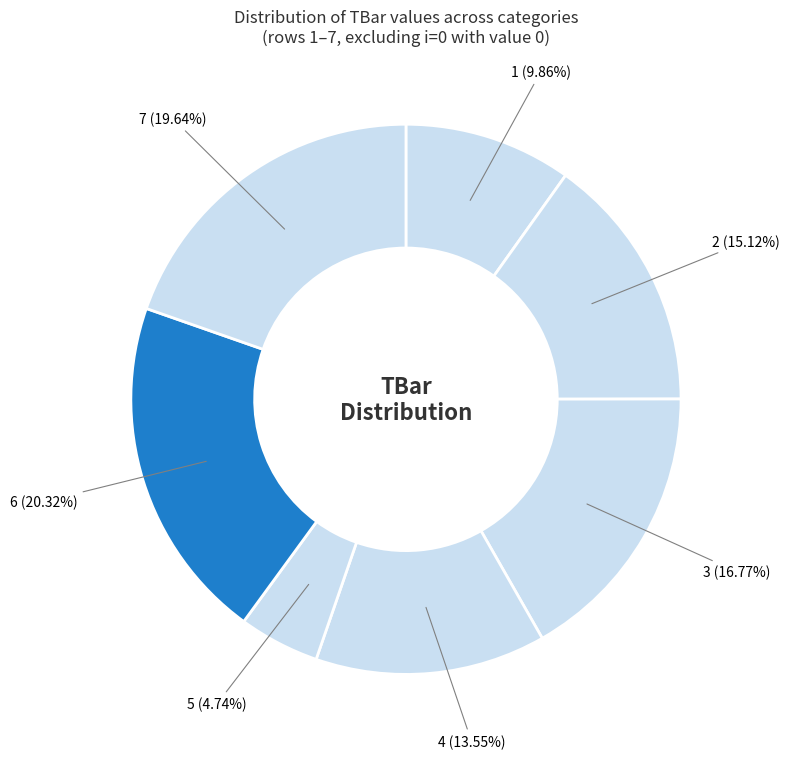

How many segments does this pie chart have?

7